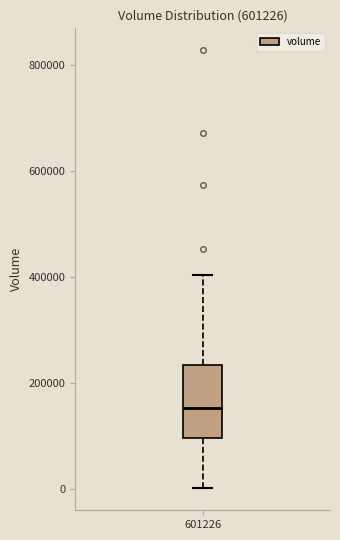

Transcribe this box plot: give where the median line is, the range the box spans, and where the two whiskers end, as read against the y-axis. The values are not printed on the chart, so give them approximately, as read against the axis.

median 160000, box 100000 to 240000, whiskers 0 to 400000